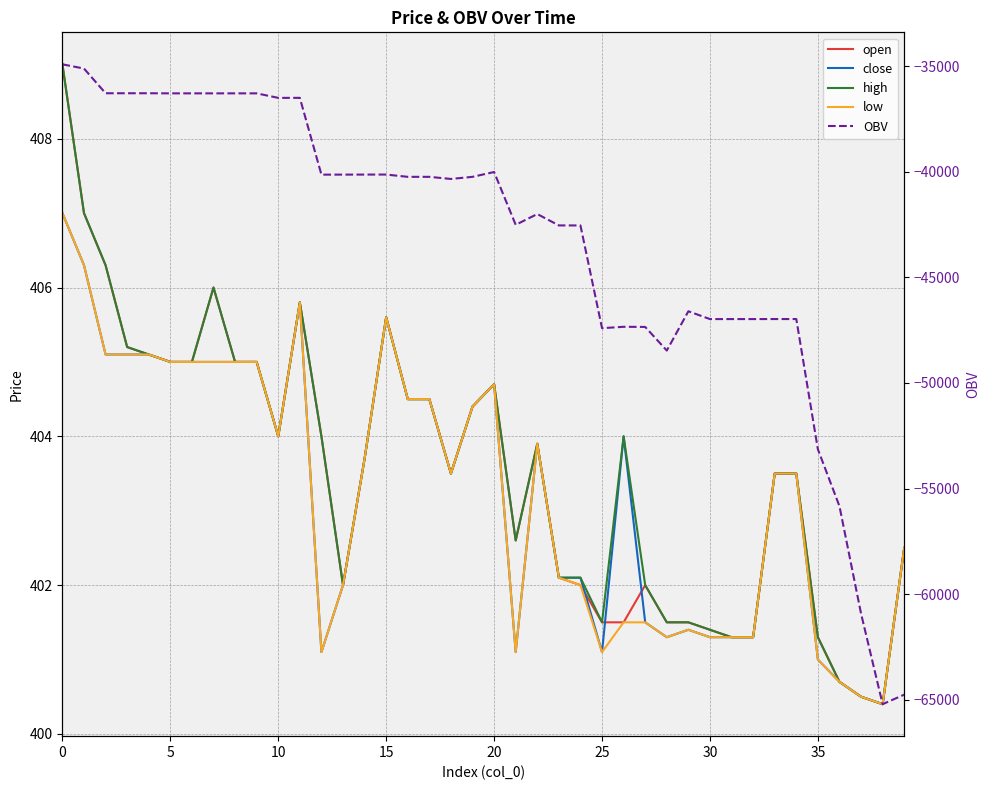

Which series has the largest total across all categories?

high